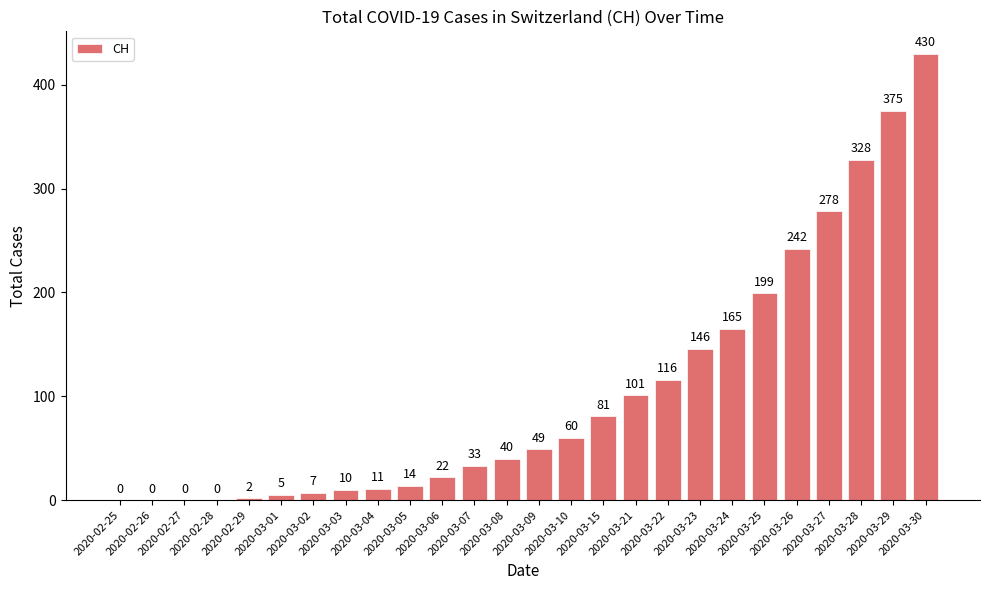

How many values are above zero?

22